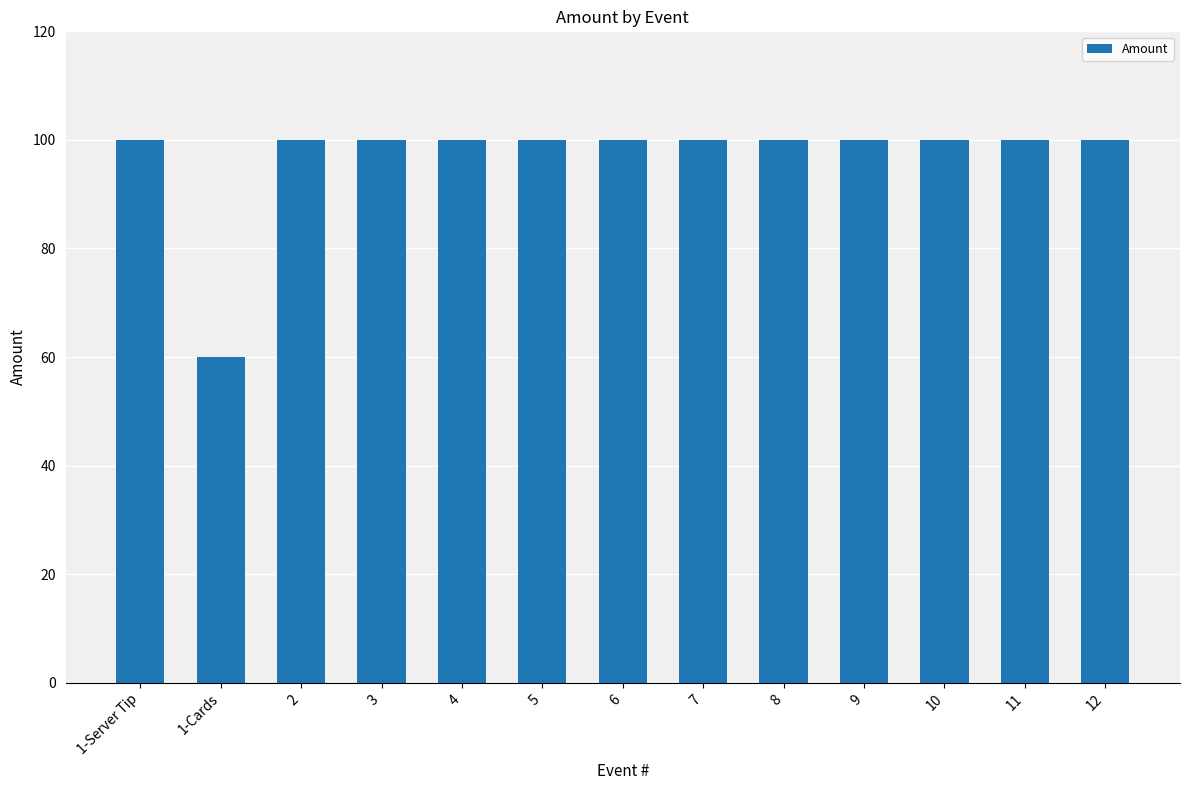

Reading left to right, what are all the values shown in this chart?

1-Server Tip=100	1-Cards=60	2=100	3=100	4=100	5=100	6=100	7=100	8=100	9=100	10=100	11=100	12=100